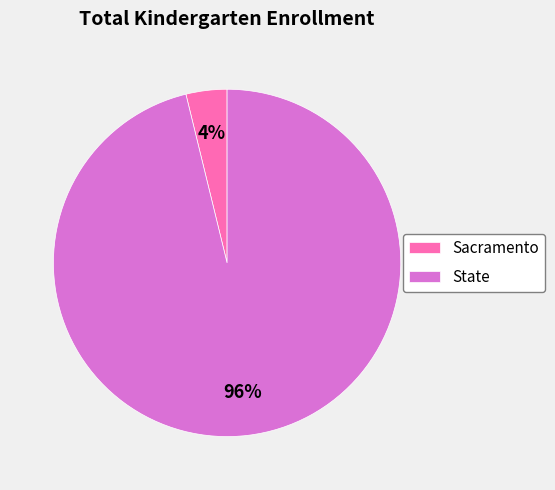

Rank the categories by value from lowest to highest.

Sacramento, State